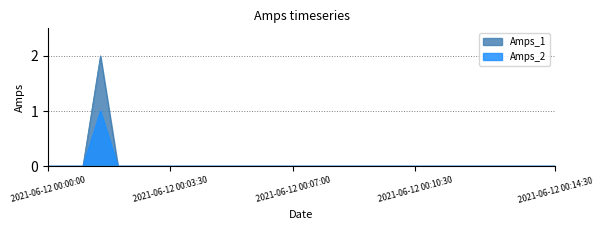

At which category is the sum across all series the highest?

2021-06-12 00:01:30